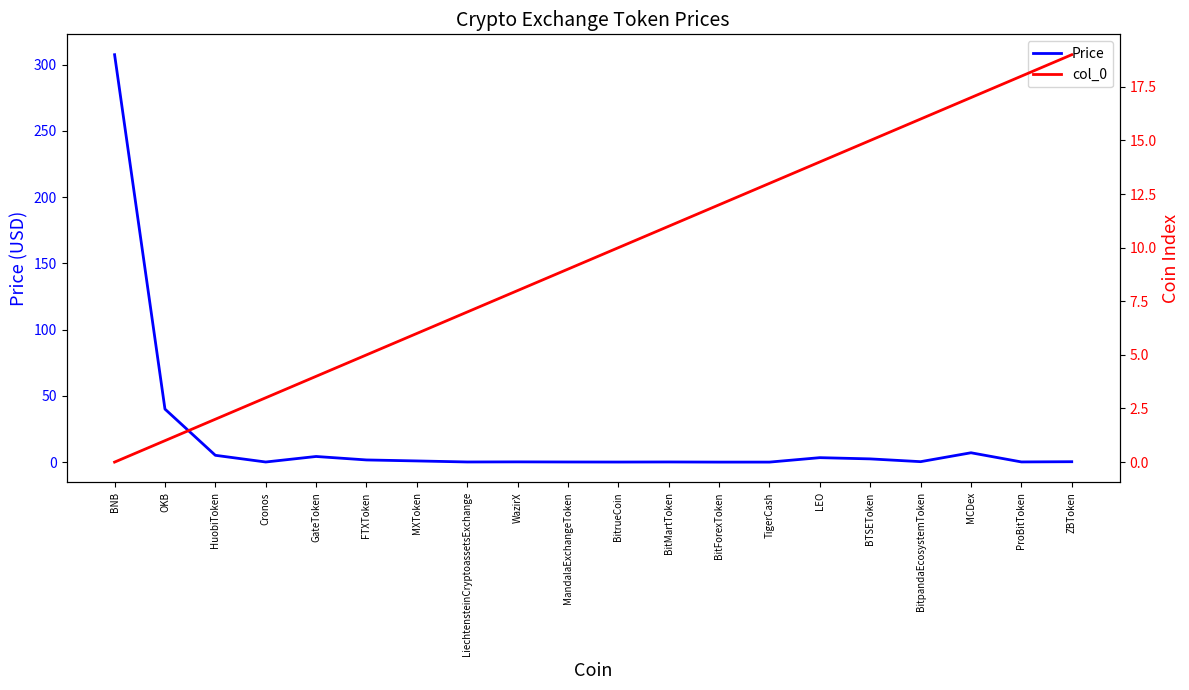

After their last crossing, which series has the higher values: Price or col_0?

col_0